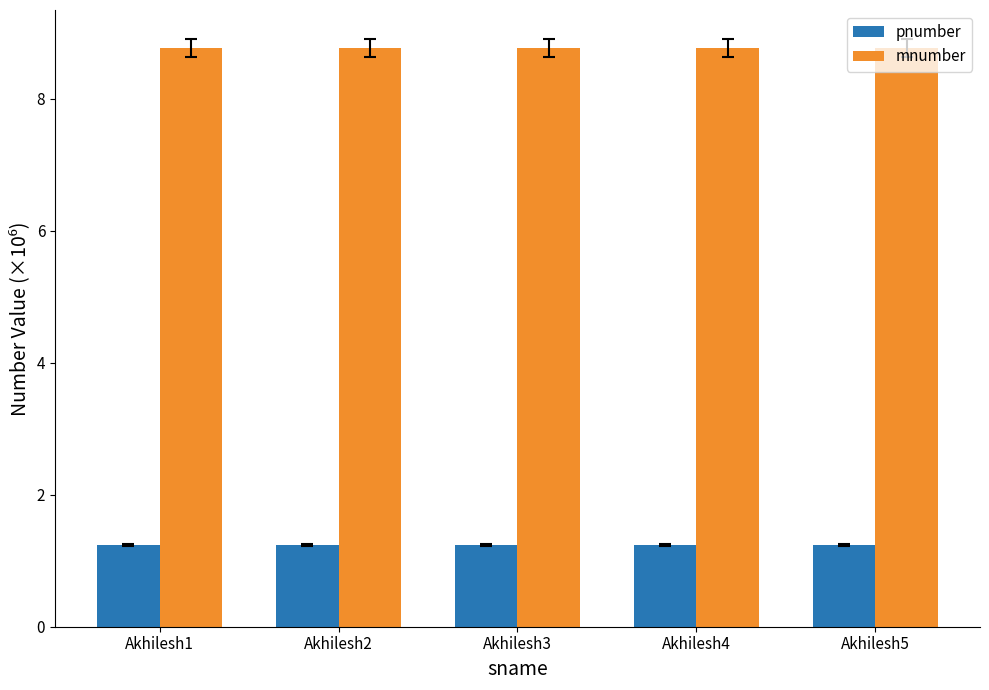

What is the minimum value for mnumber?

8.8